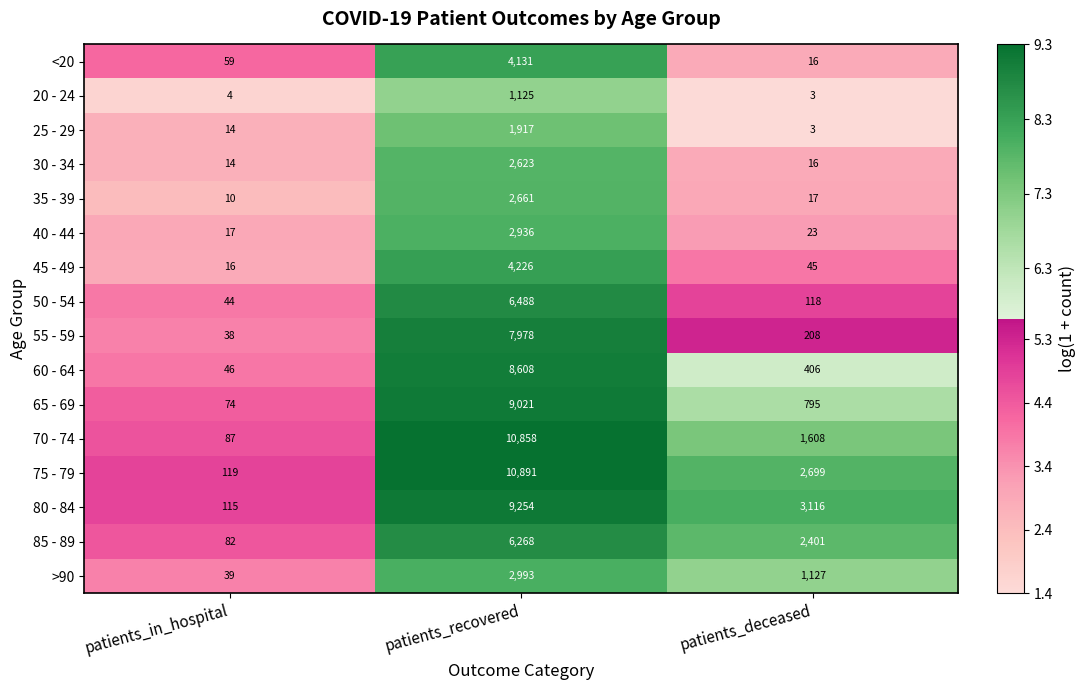

Which series changed the most between patients_recovered and patients_deceased?

70 - 74